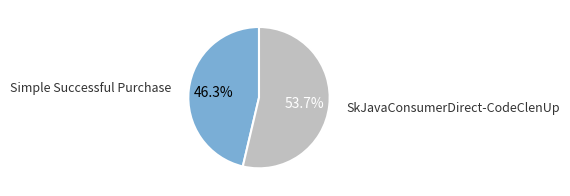

To the nearest percent, what is the average slice percentage?

50%